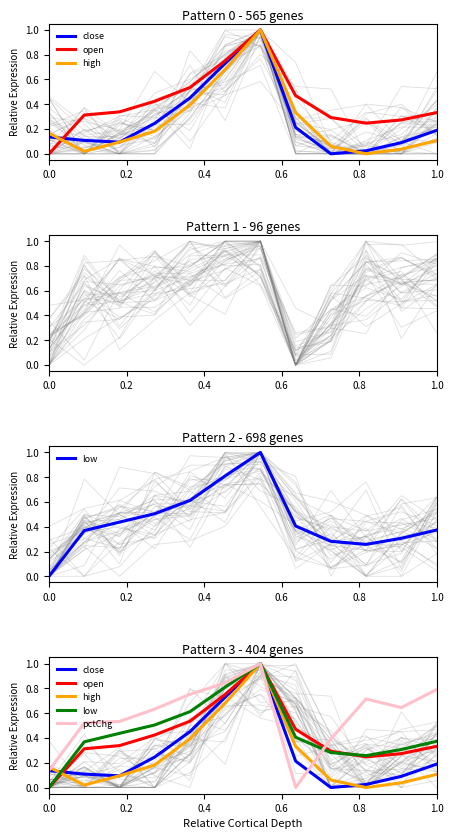

In pctChg, how many points are higher than both neighbors (excluding endpoints)?

2